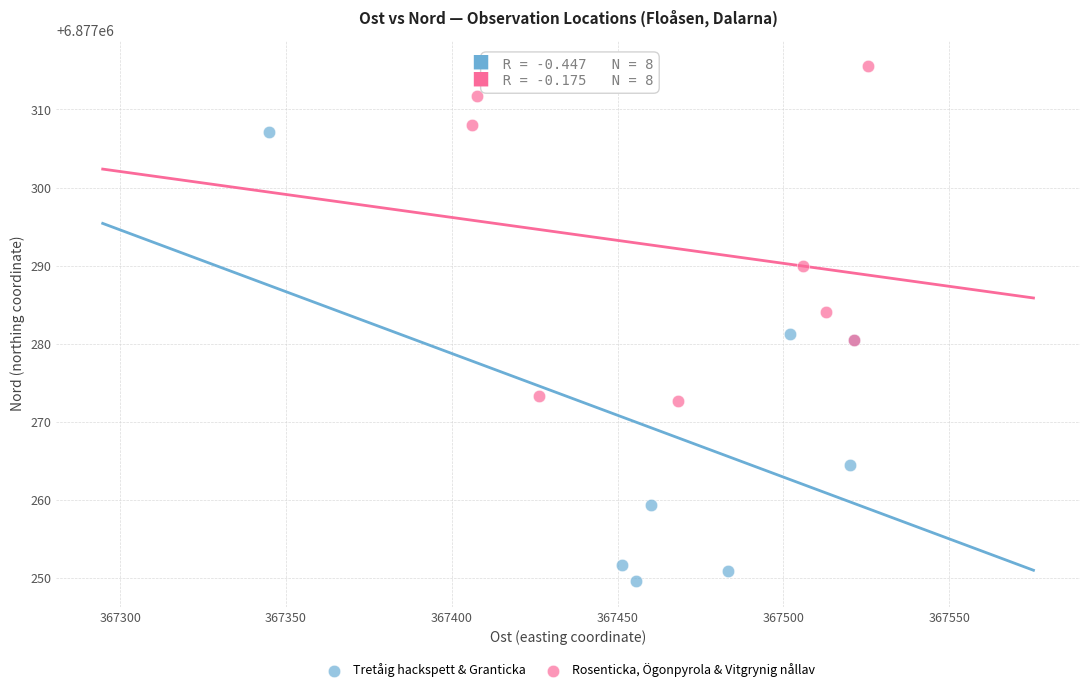

Which series contains the highest Y value?

Rosenticka, Ögonpyrola & Vitgrynig nållav